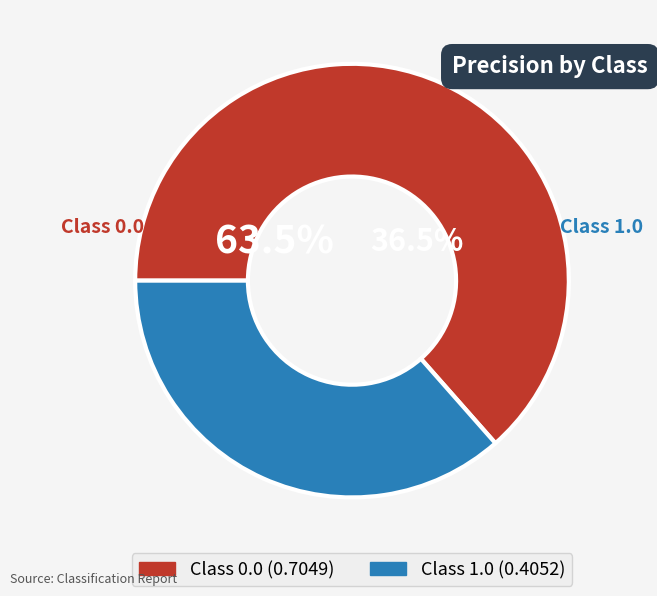

What is the smallest slice in the pie chart?

1.0